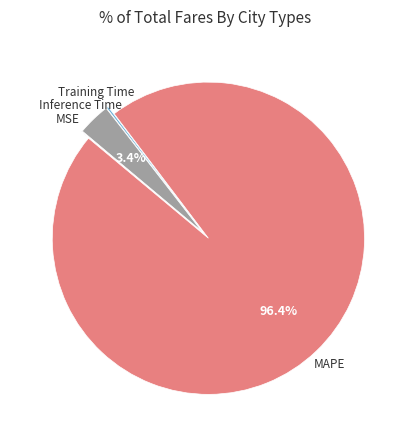

To the nearest percent, what is the difference between the largest and smallest slice percentages?

96%